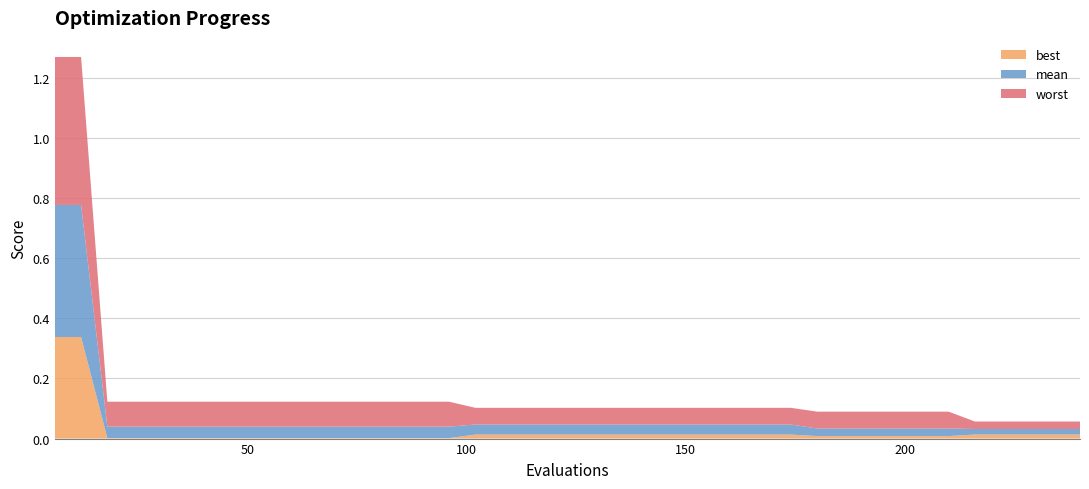

Reading left to right, what are all the values shown in this chart?

best: 0.3	0.3	0.0	0.0	0.0	0.0	0.0	0.0	0.0	0.0	0.0	0.0	0.0	0.0	0.0	0.0	0.0	0.0	0.0	0.0	0.0	0.0	0.0	0.0	0.0	0.0	0.0	0.0	0.0	0.0	0.0	0.0	0.0	0.0	0.0	0.0	0.0	0.0	0.0	0.0
mean: 0.4	0.4	0.0	0.0	0.0	0.0	0.0	0.0	0.0	0.0	0.0	0.0	0.0	0.0	0.0	0.0	0.0	0.0	0.0	0.0	0.0	0.0	0.0	0.0	0.0	0.0	0.0	0.0	0.0	0.0	0.0	0.0	0.0	0.0	0.0	0.0	0.0	0.0	0.0	0.0
worst: 0.5	0.5	0.1	0.1	0.1	0.1	0.1	0.1	0.1	0.1	0.1	0.1	0.1	0.1	0.1	0.1	0.1	0.1	0.1	0.1	0.1	0.1	0.1	0.1	0.1	0.1	0.1	0.1	0.1	0.1	0.1	0.1	0.1	0.1	0.1	0.0	0.0	0.0	0.0	0.0